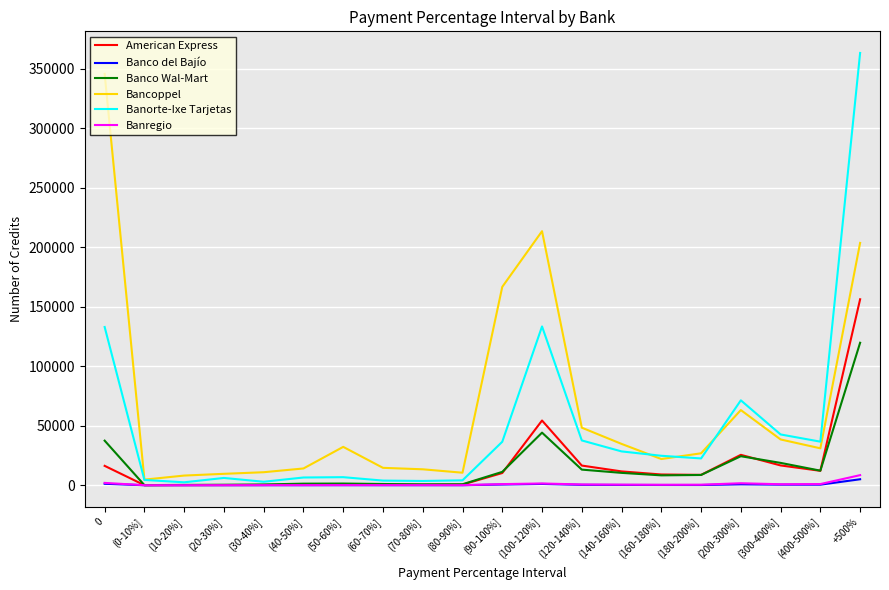

True or false: American Express and Bancoppel intersect in this chart.

False